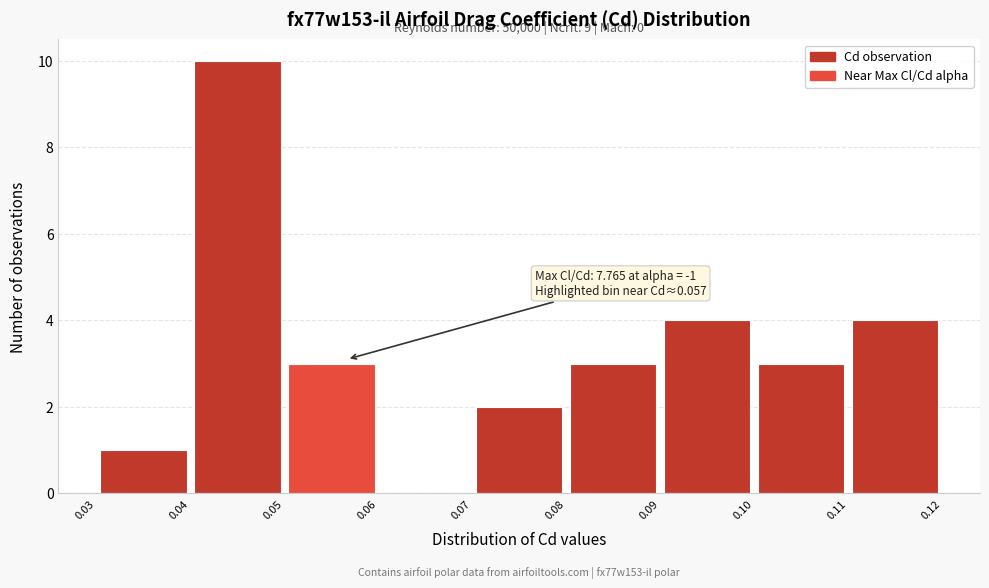

Over which range of the x-axis is the bar tallest?

0.04 to 0.05